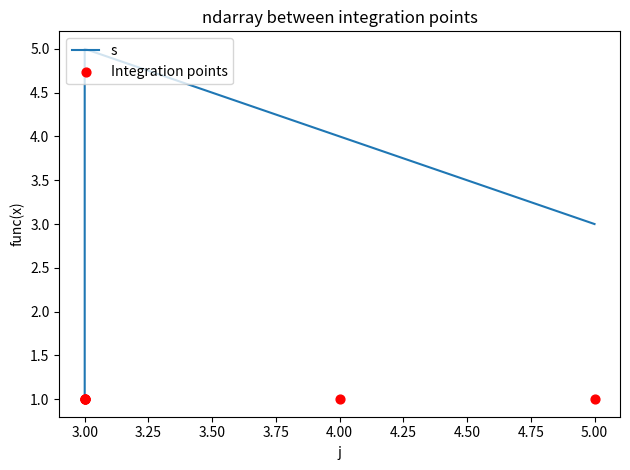

What are all the series names shown in the legend?

s, Integration points